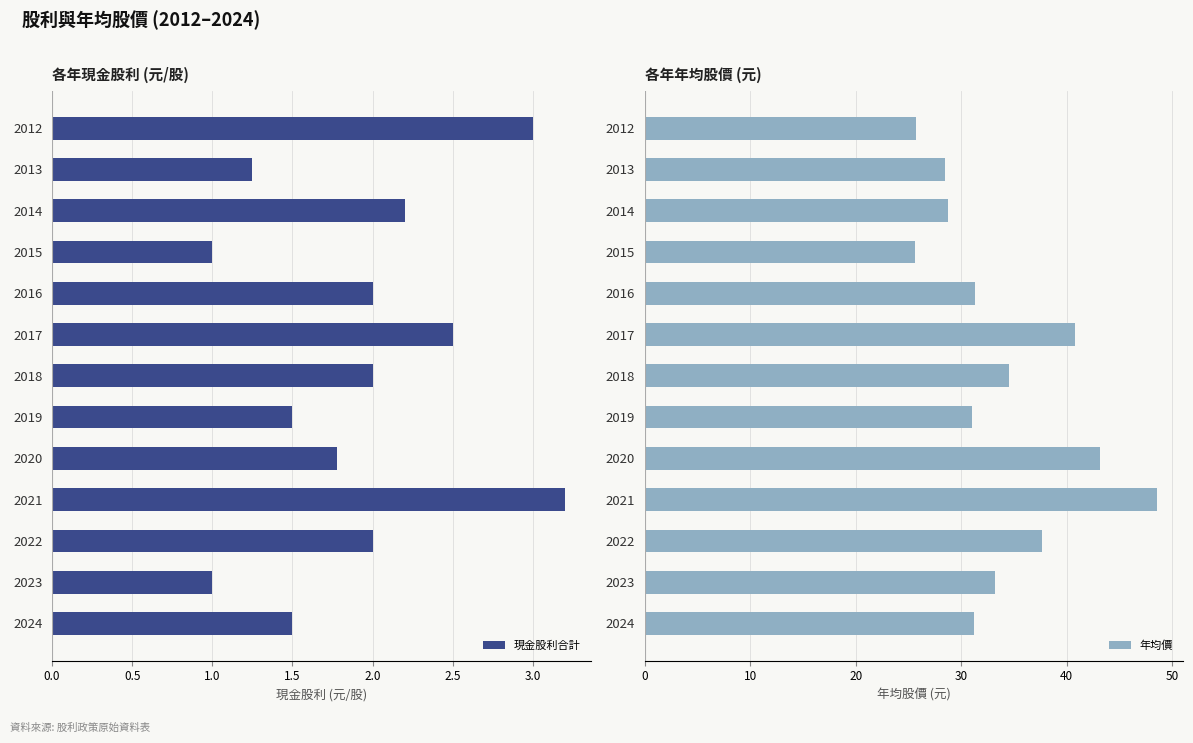

What is the approximate value of 現金股利合計 at 2023?

1.0